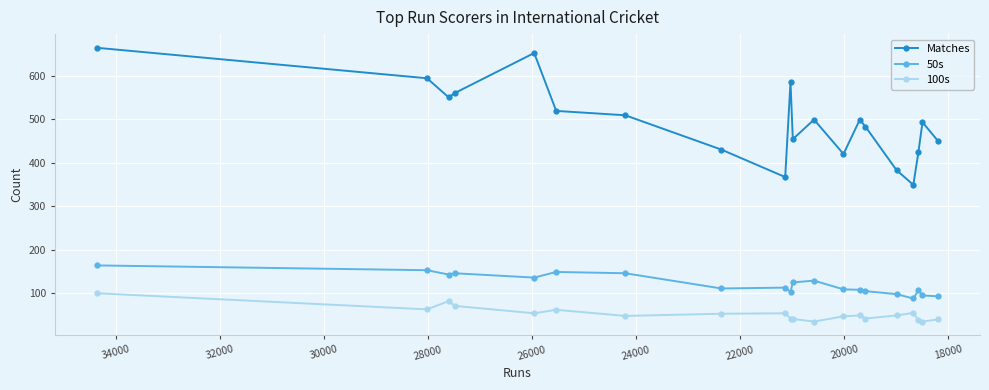

What are all the series names shown in the legend?

Matches, 50s, 100s